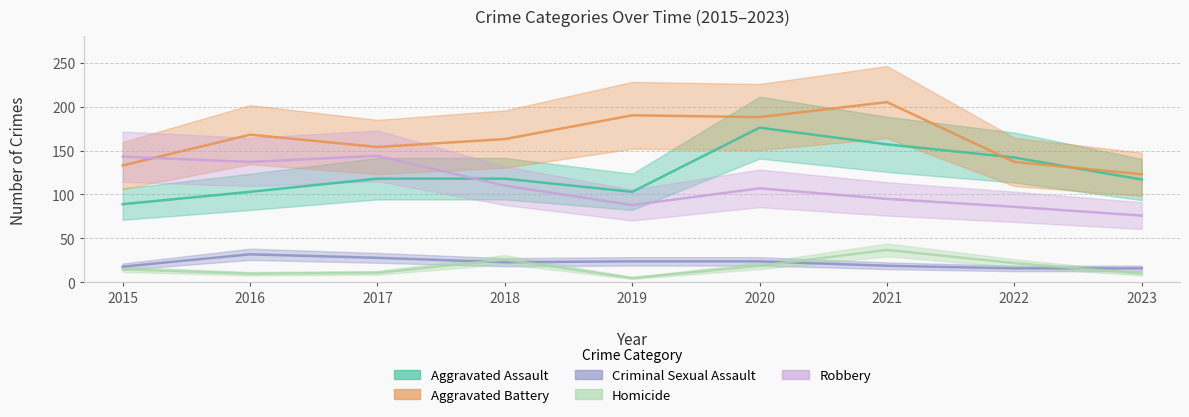

Rank the series by their maximum value, from lowest to highest.

Criminal Sexual Assault, Homicide, Robbery, Aggravated Assault, Aggravated Battery